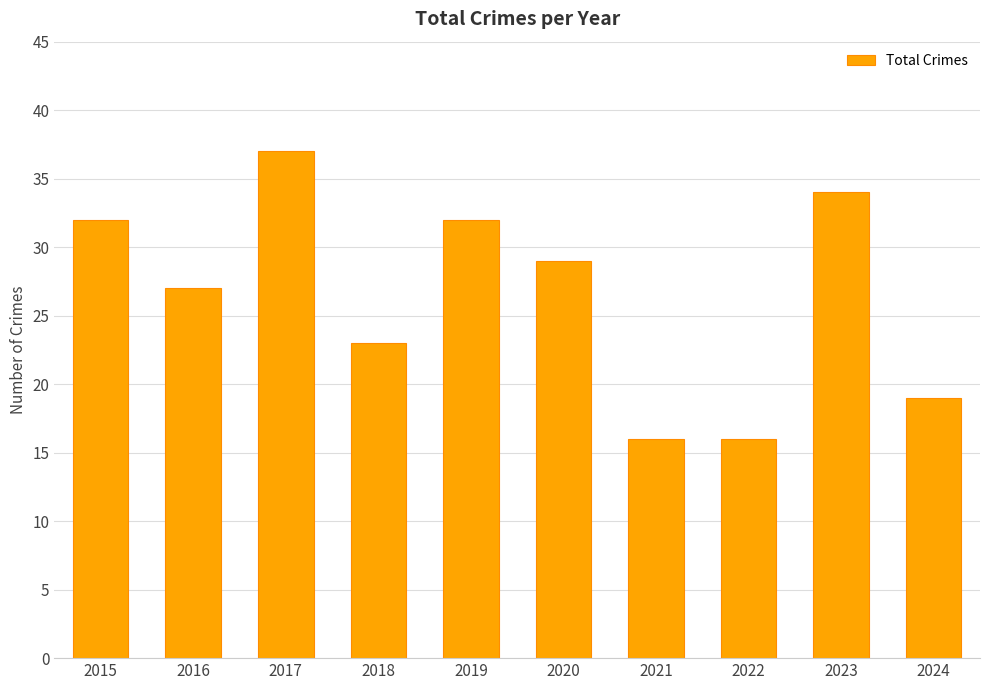

What is the greatest value displayed?

37